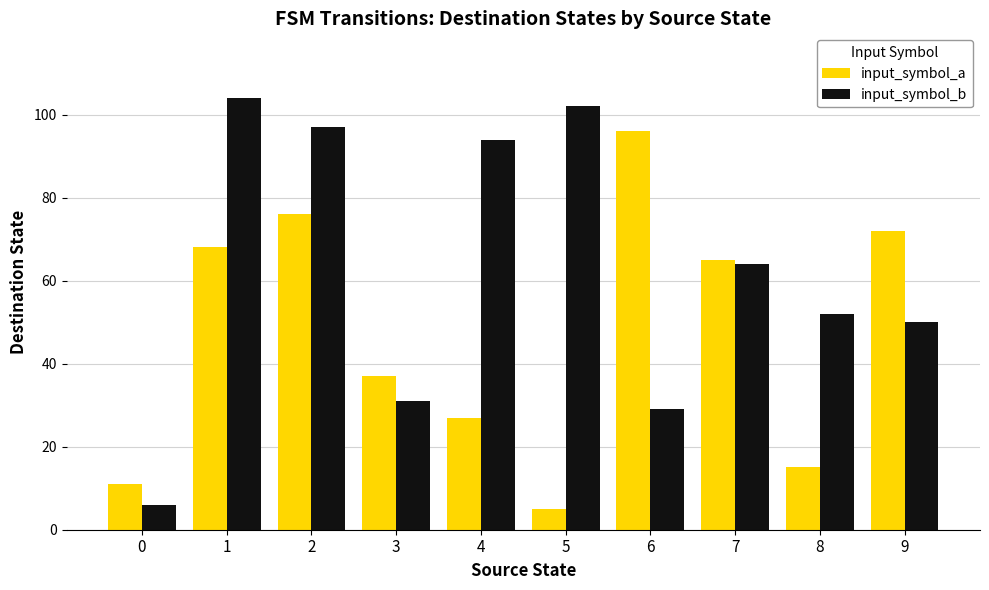

What is the lowest value of the input_symbol_a series?

5